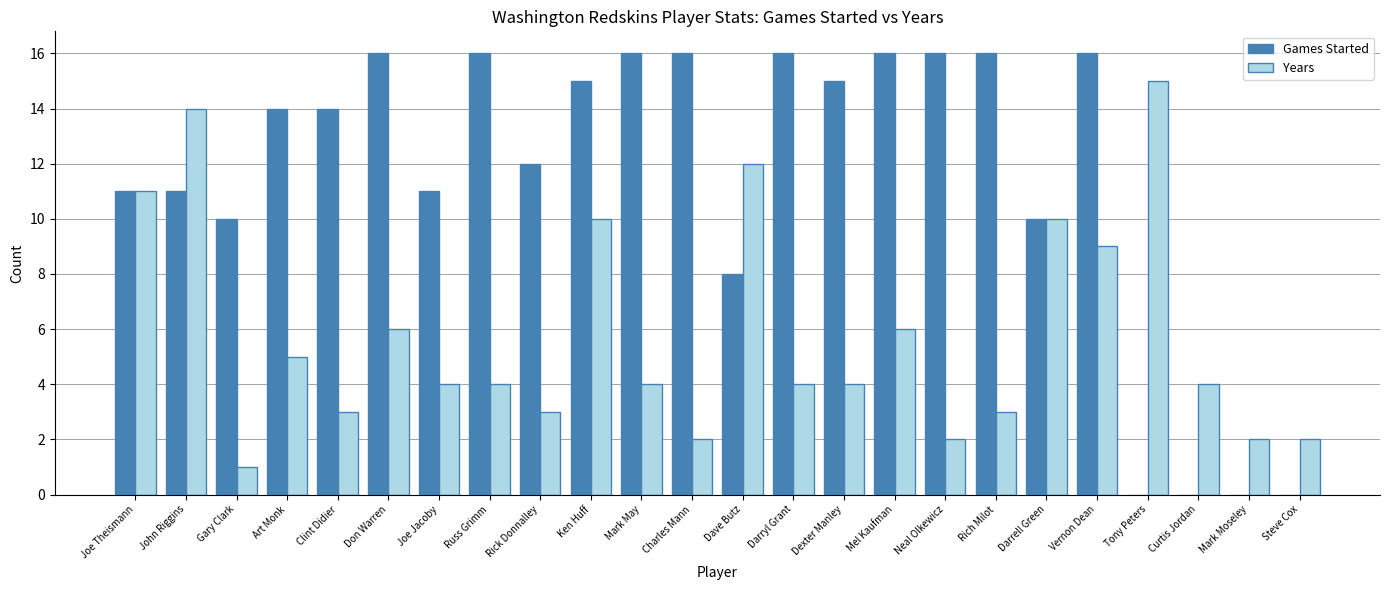

Where does the Years series first go above 4?

Joe Theismann